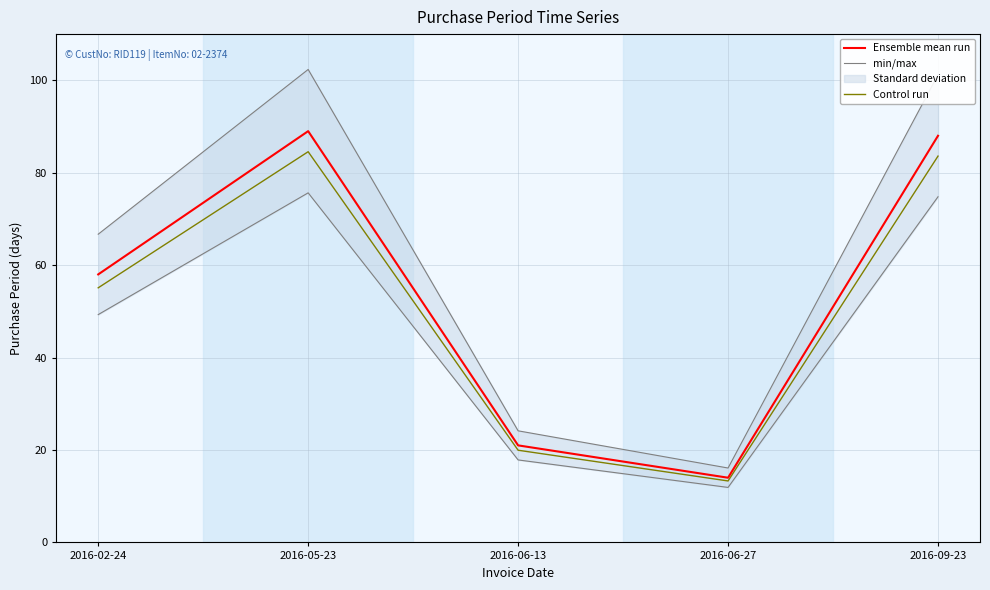

The value of min/max at 2016-05-23 is 102.3. True or false?

True